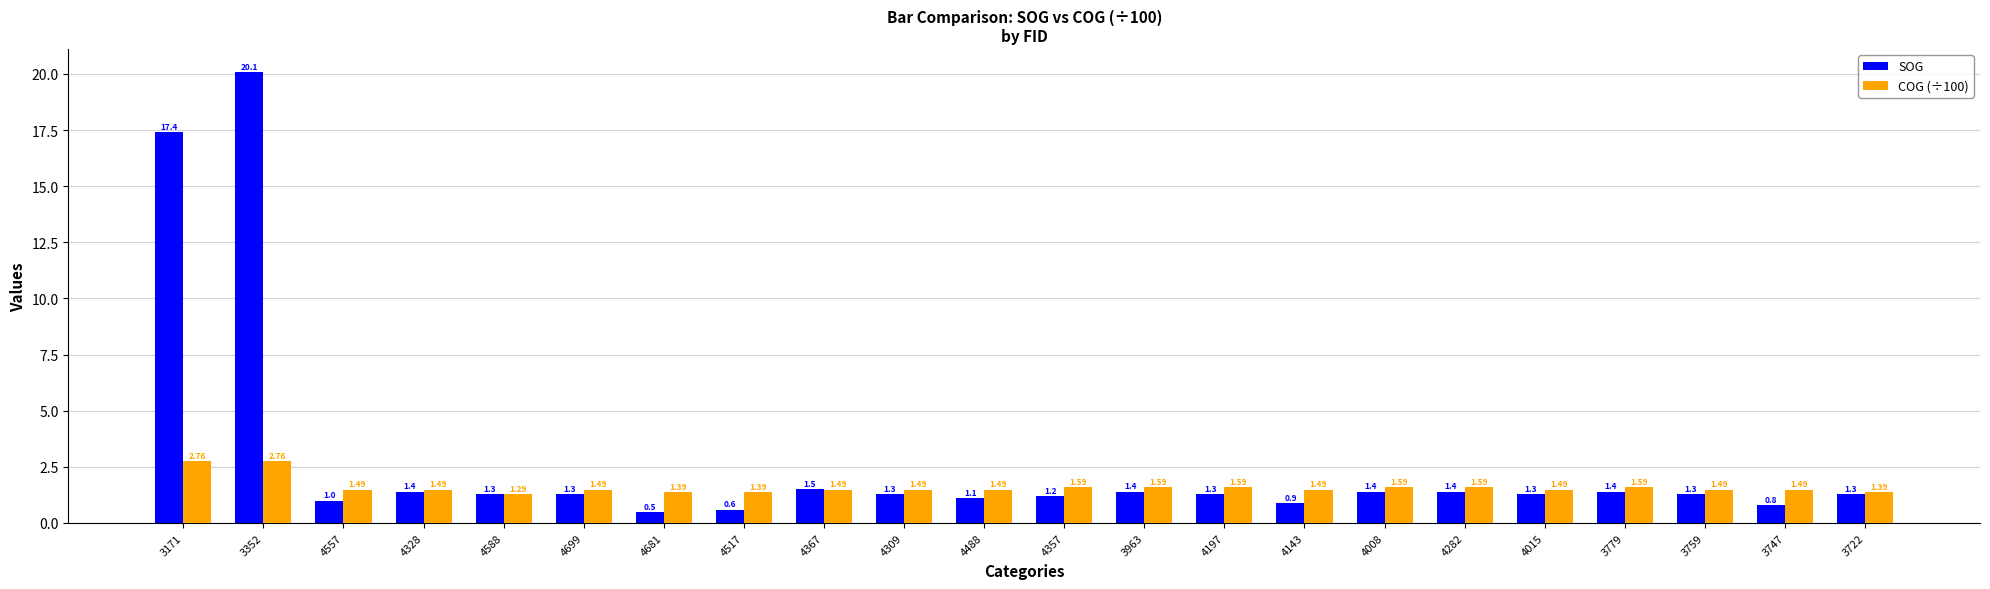

Which series has the largest total across all categories?

SOG